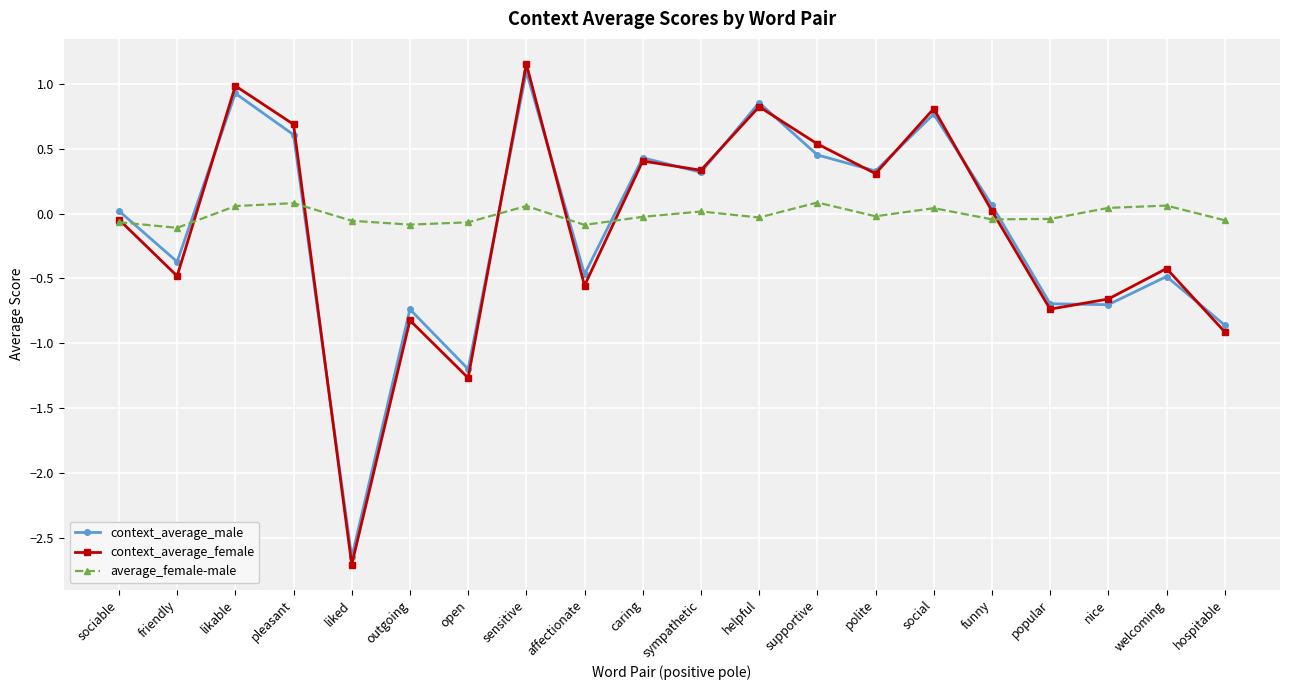

How many values in context_average_male are below zero?

9